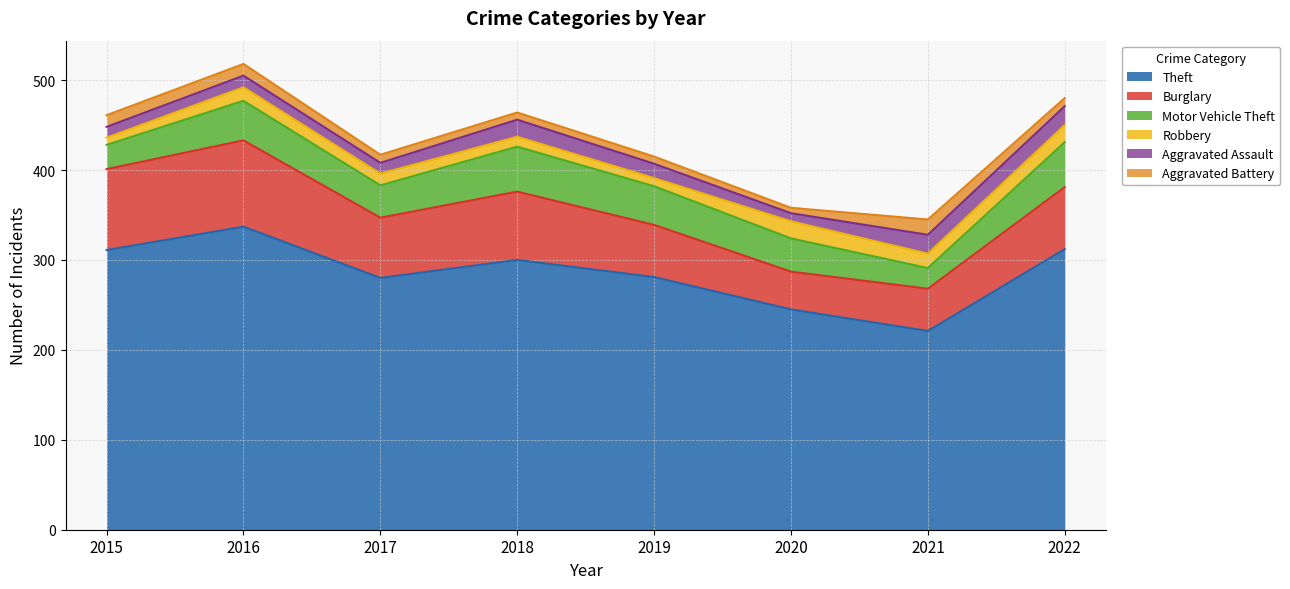

The Aggravated Battery series shows 5 at 2018. True or false?

False